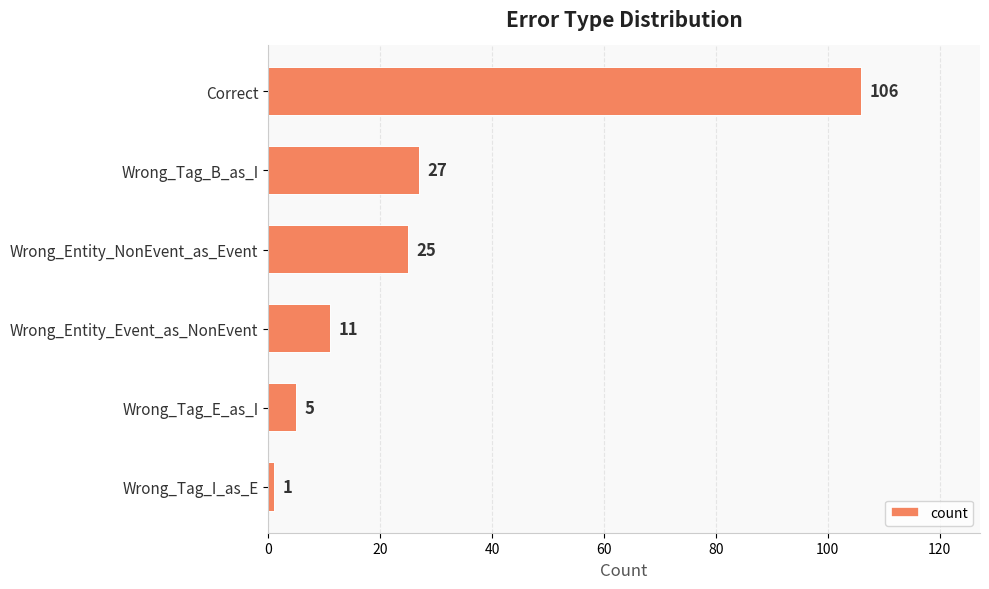

Count the number of data series in this chart.

1